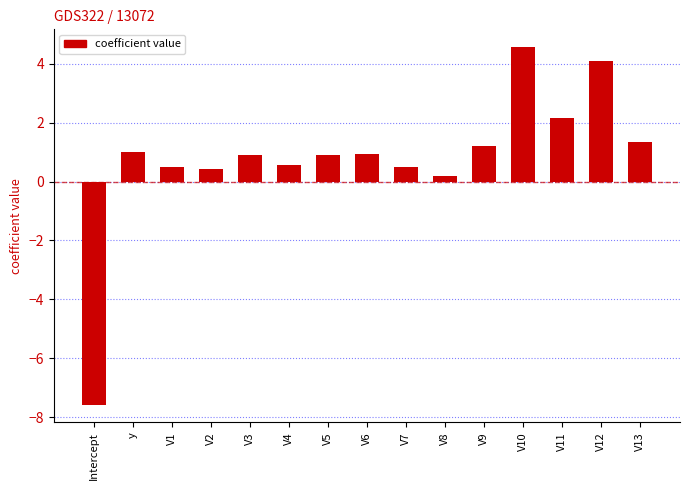

How many bars are there in total?

15